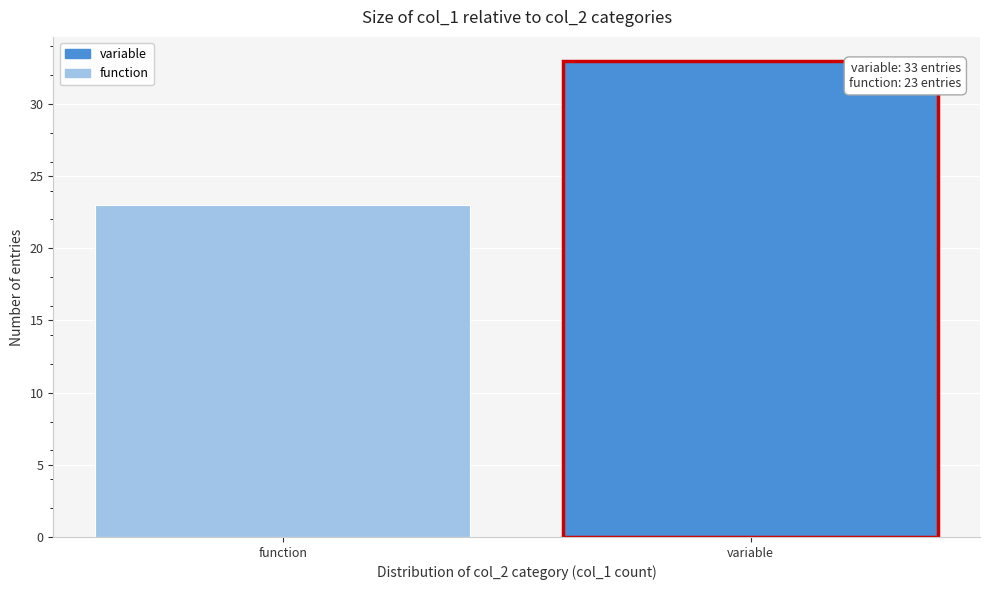

Reading right to left, what are all the values shown in this chart?

variable=33	function=23